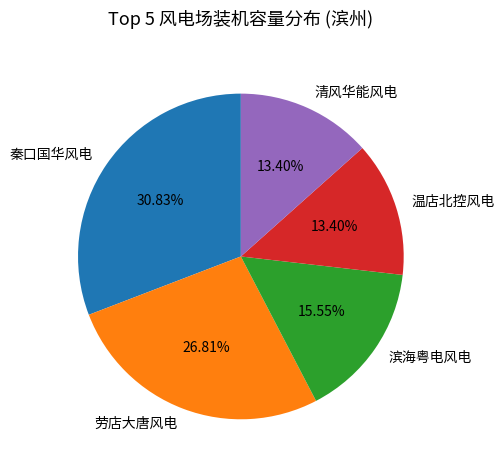

Which has a higher value, 清风华能风电 or 滨海粤电风电?

滨海粤电风电